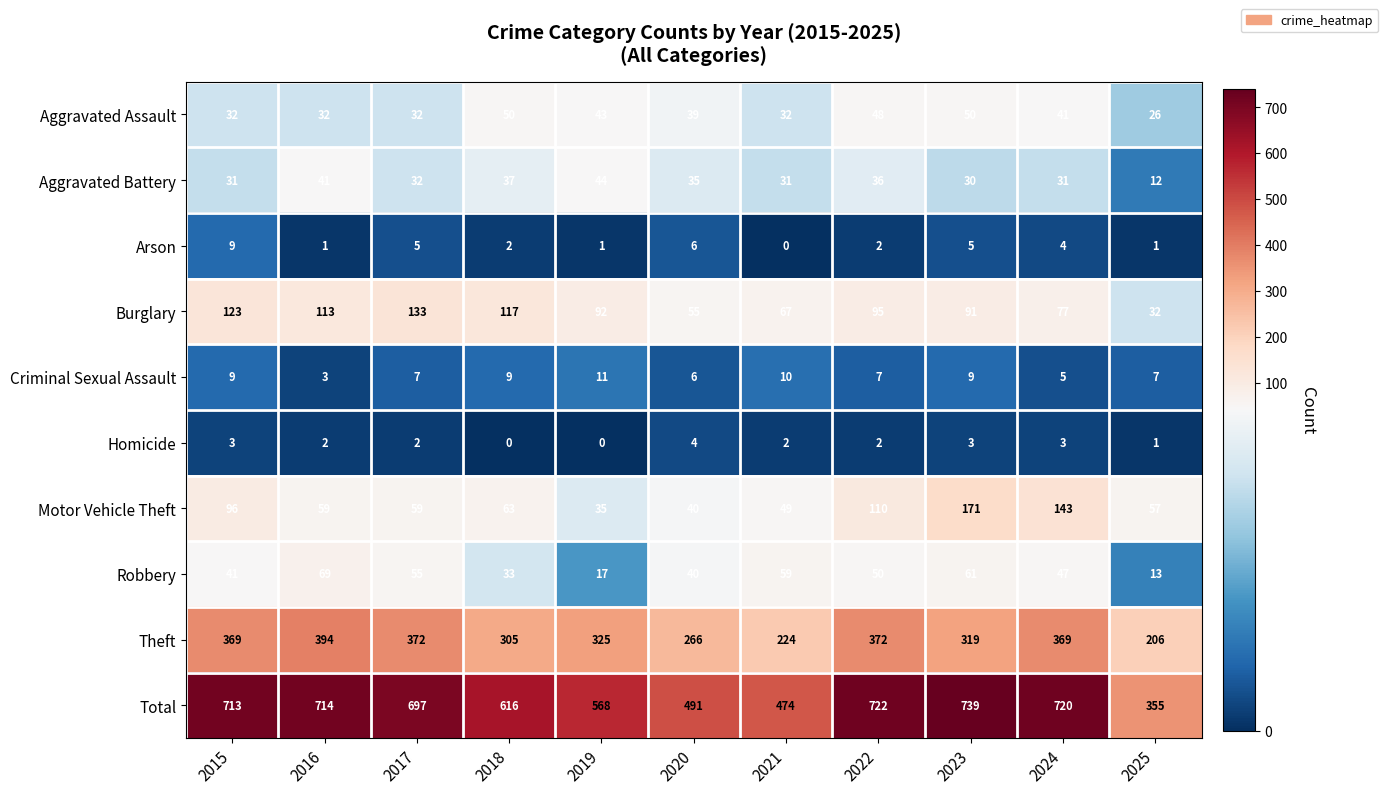

At which category is the sum across all series the highest?

2023